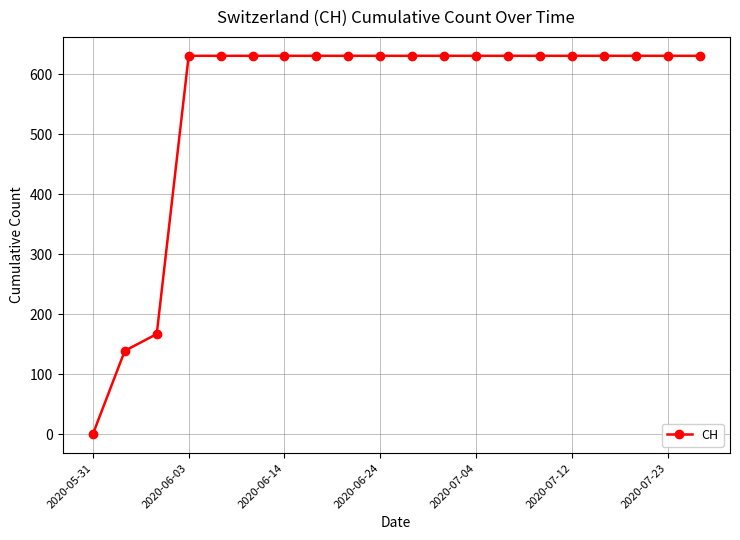

Reading left to right, transcribe all the data shown in this chart.

0	139	167	631	631	631	631	631	631	631	631	631	631	631	631	631	631	631	631	631